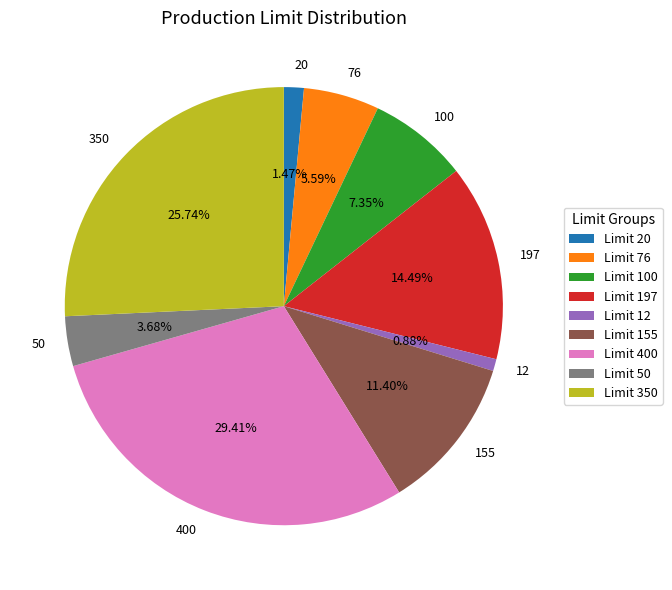

Between 350 and 50, which is larger?

350